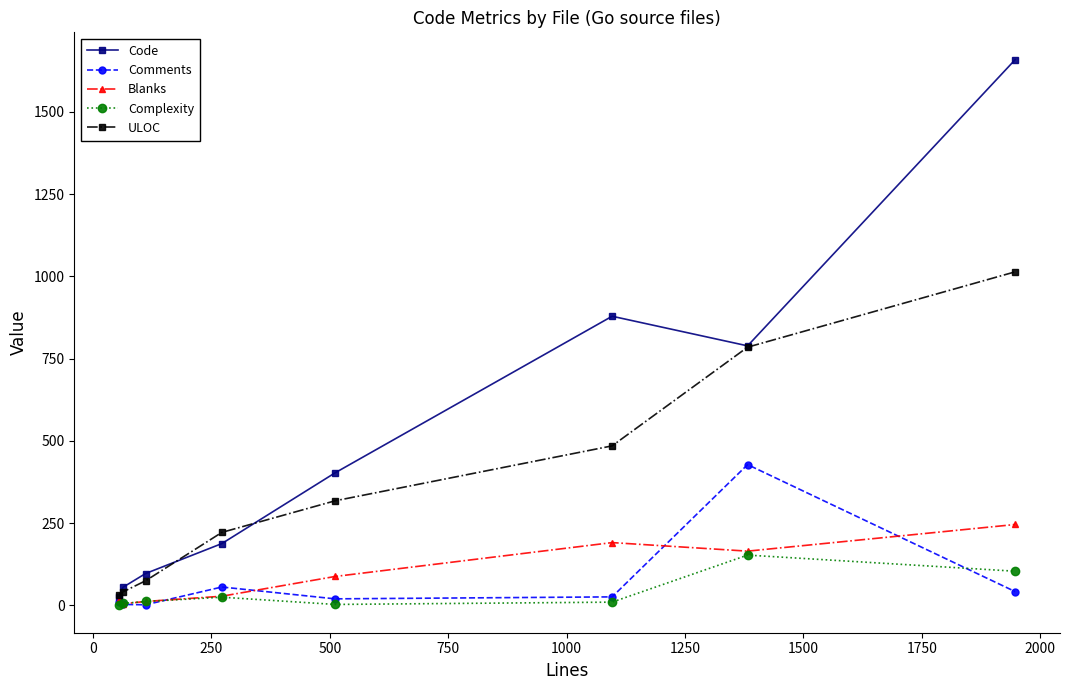

Which series has the largest range (max minus min)?

Code